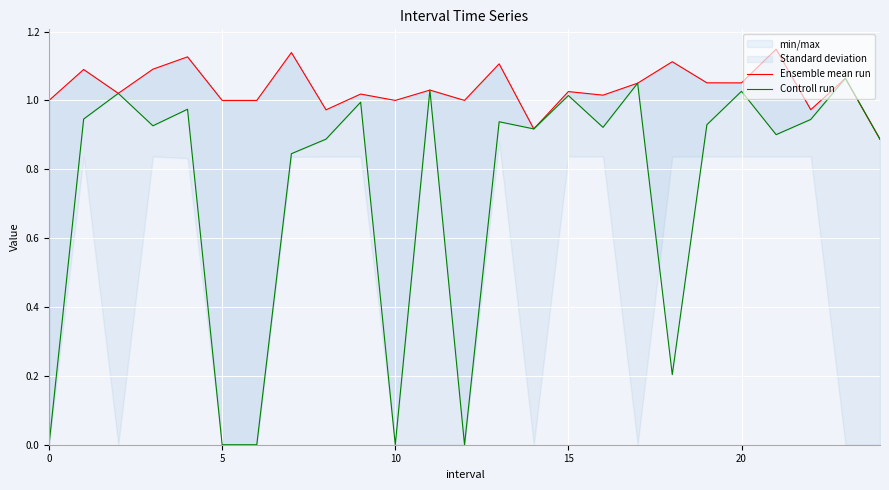

What is the difference between the second highest and minimum values in the Controll run series?

1.1